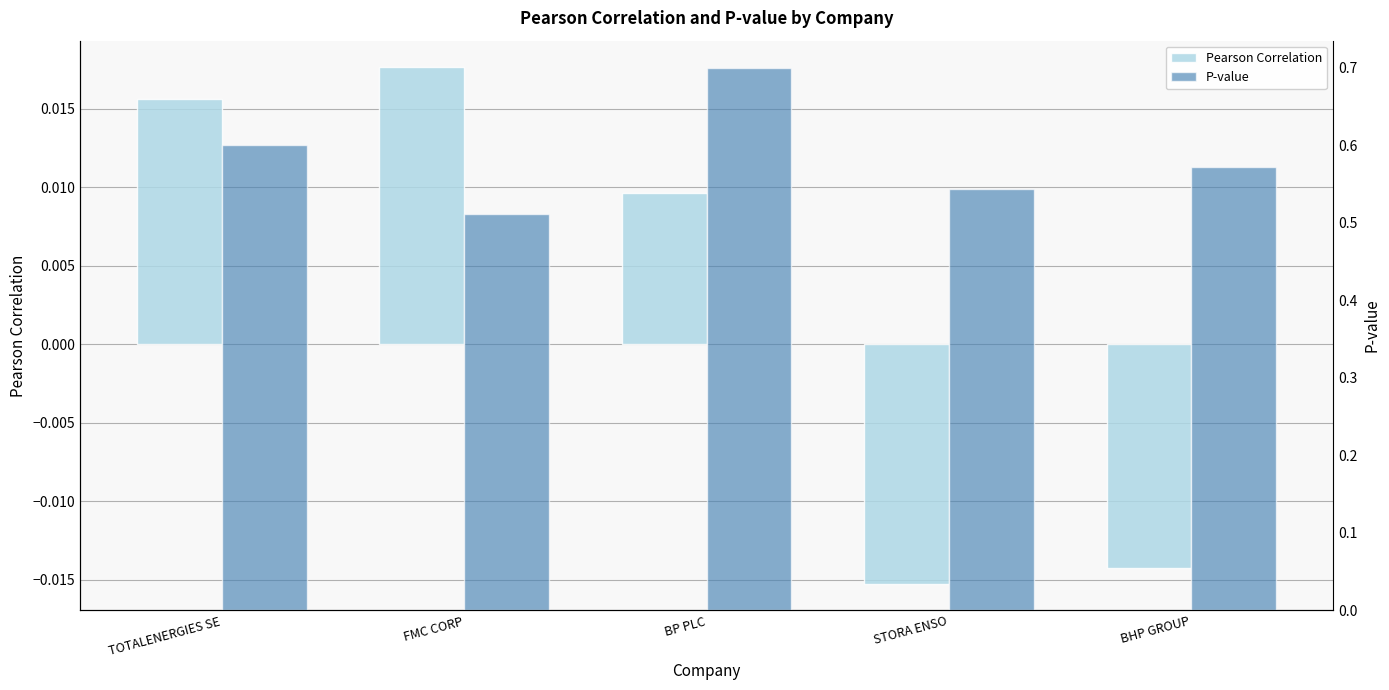

What is the difference between the P-value values at BP PLC and BHP GROUP?

0.1